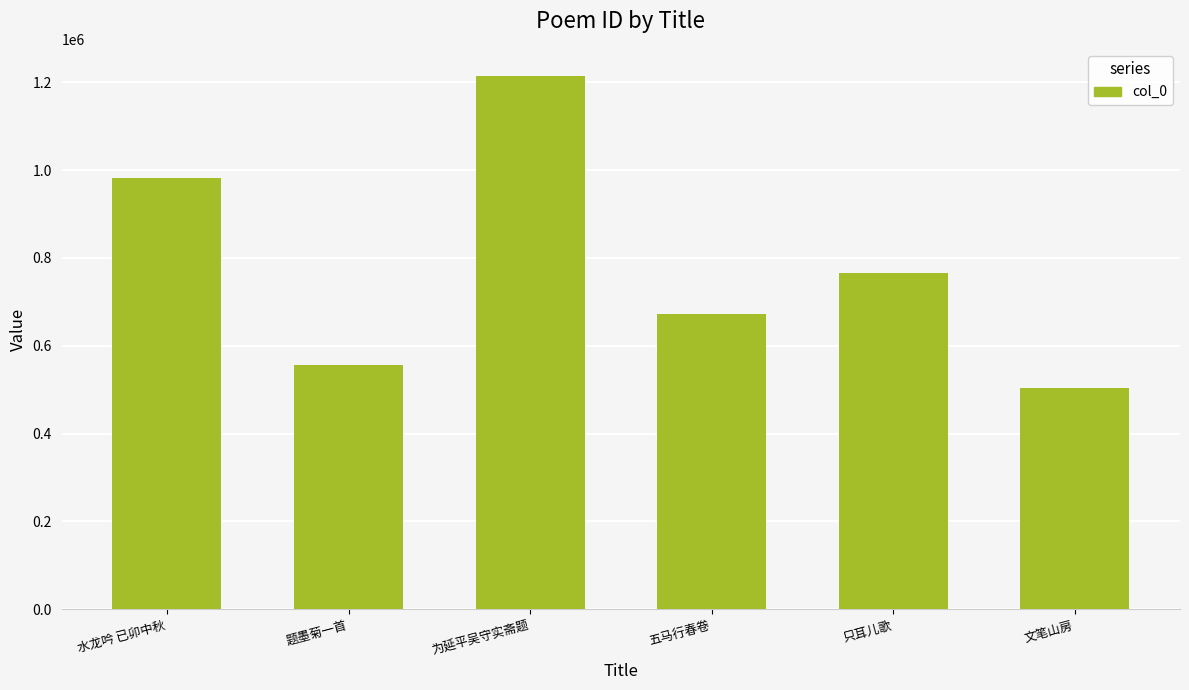

How many bars are there in total?

6